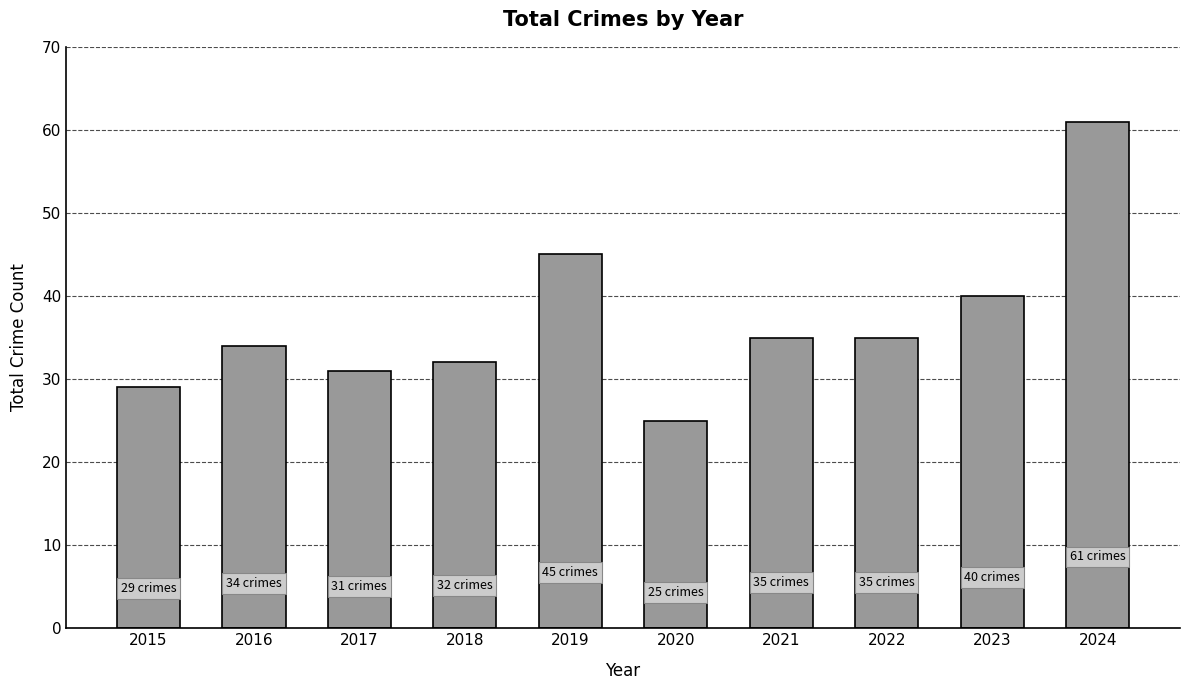

What is the difference between the maximum and minimum values?

36